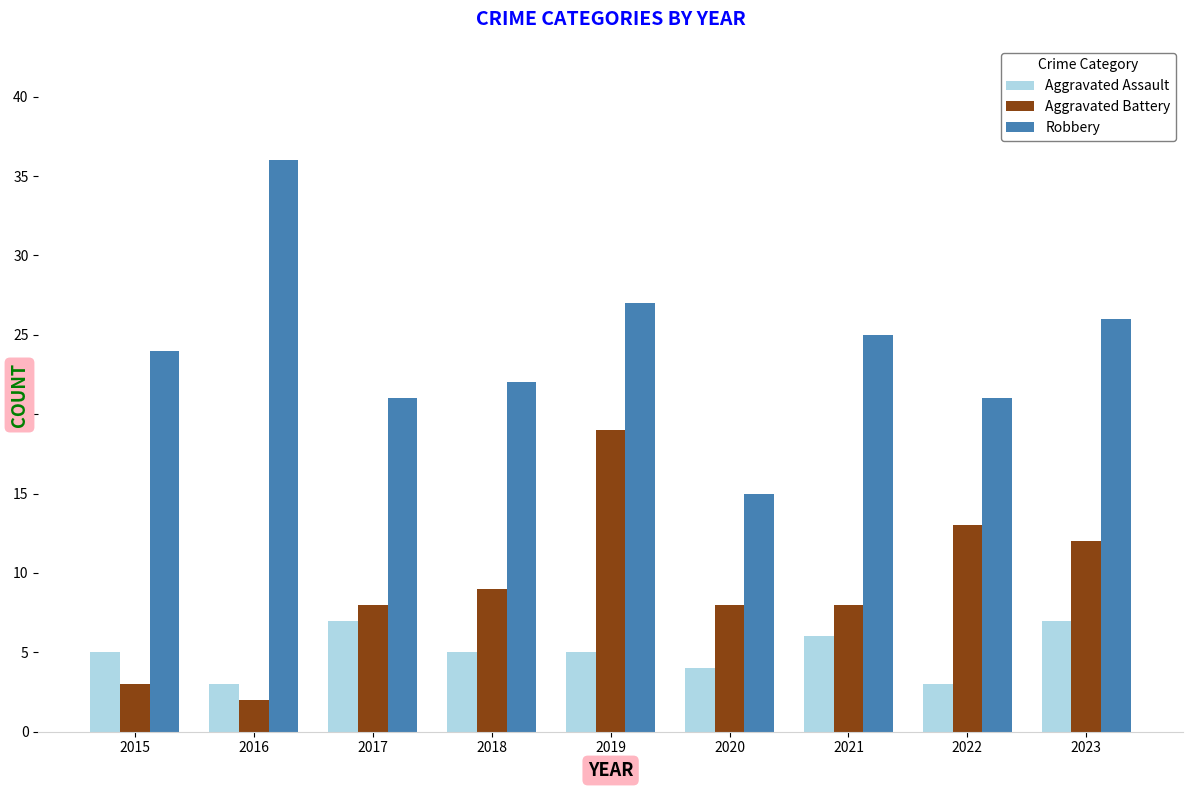

At 2021, list the series in order from largest to smallest.

Robbery, Aggravated Battery, Aggravated Assault